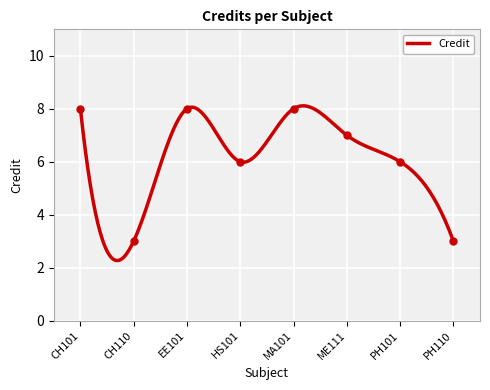

What is the value of the 5th point from the left?

8